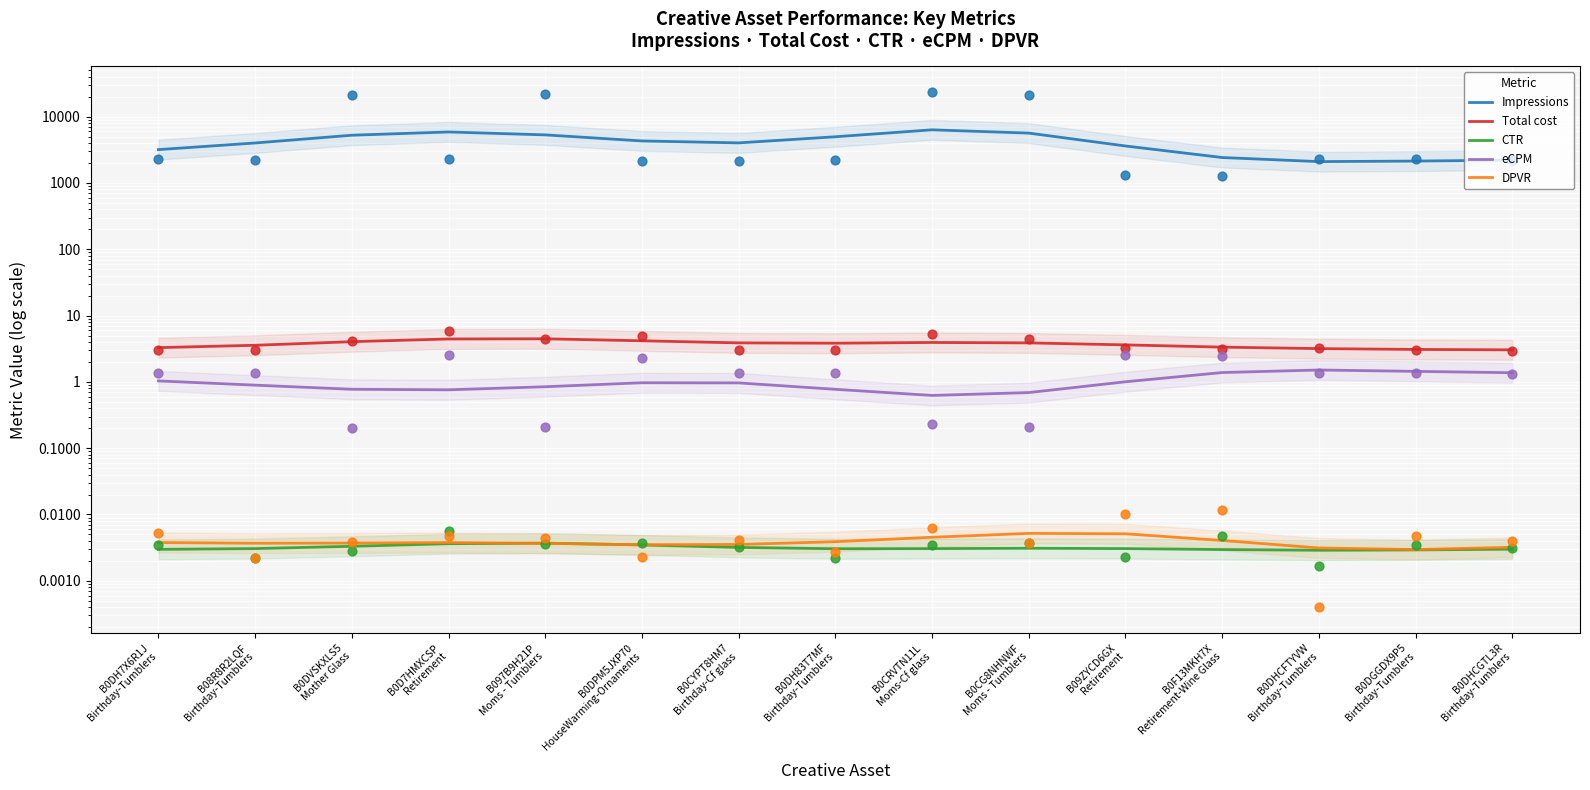

Which series contains the lowest Y value?

CTR